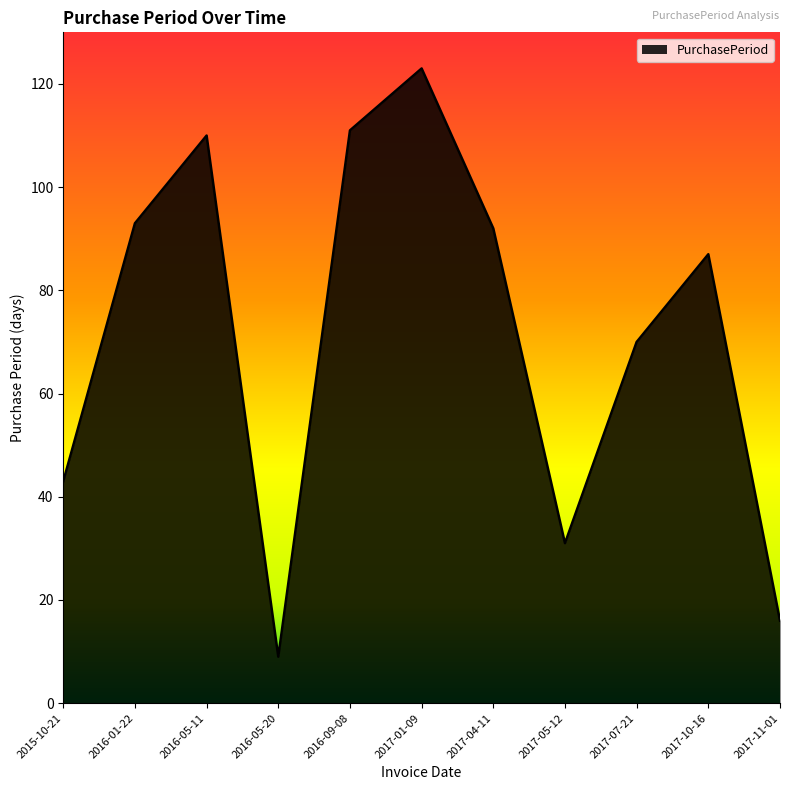

What is the sum of the values at 2016-05-11 and 2017-07-21?

180